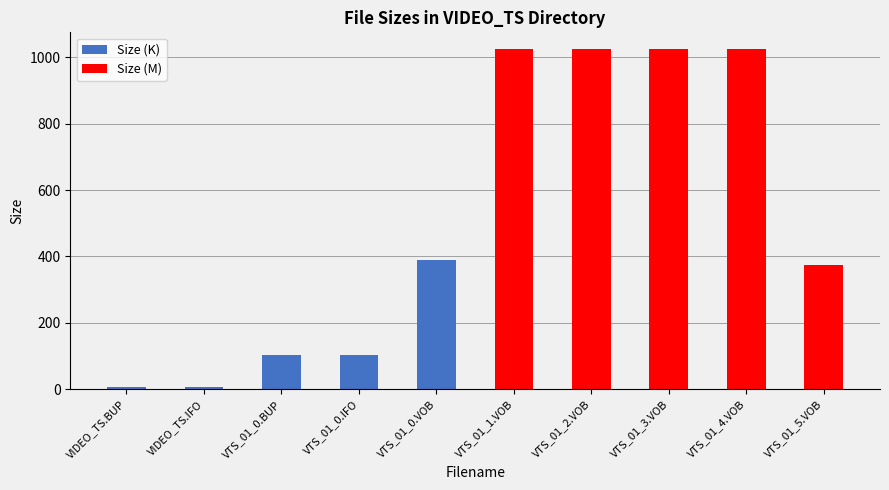

Where does the Size (M) series first go above 373?

VTS_01_1.VOB